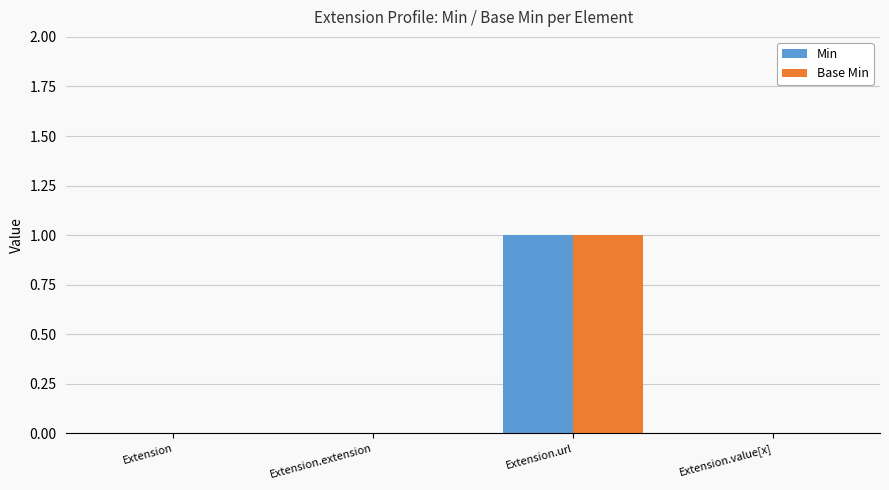

Is it true that Min equals 1 at Extension.url?

True